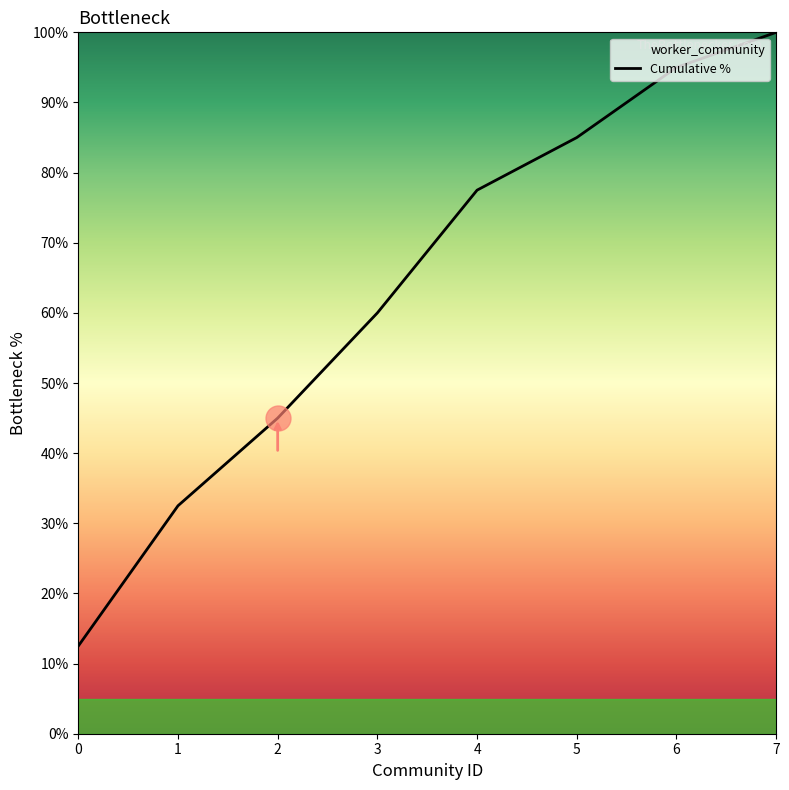

List the labels in order of value, smallest first.

0, 1, 2, 3, 4, 5, 6, 7